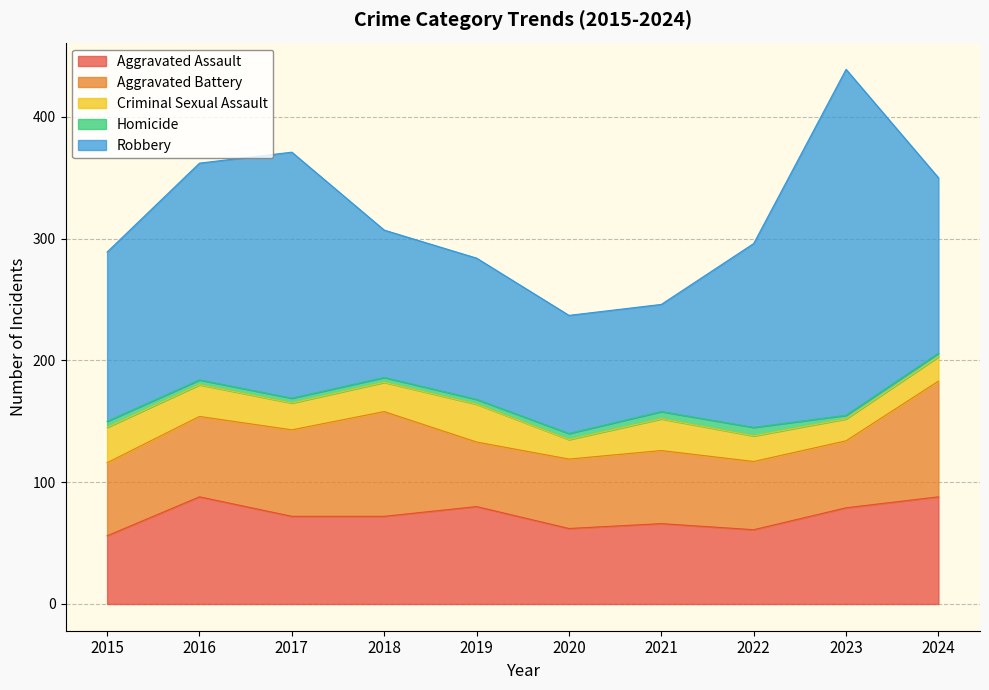

At which label does Aggravated Assault first exceed 72?

2016